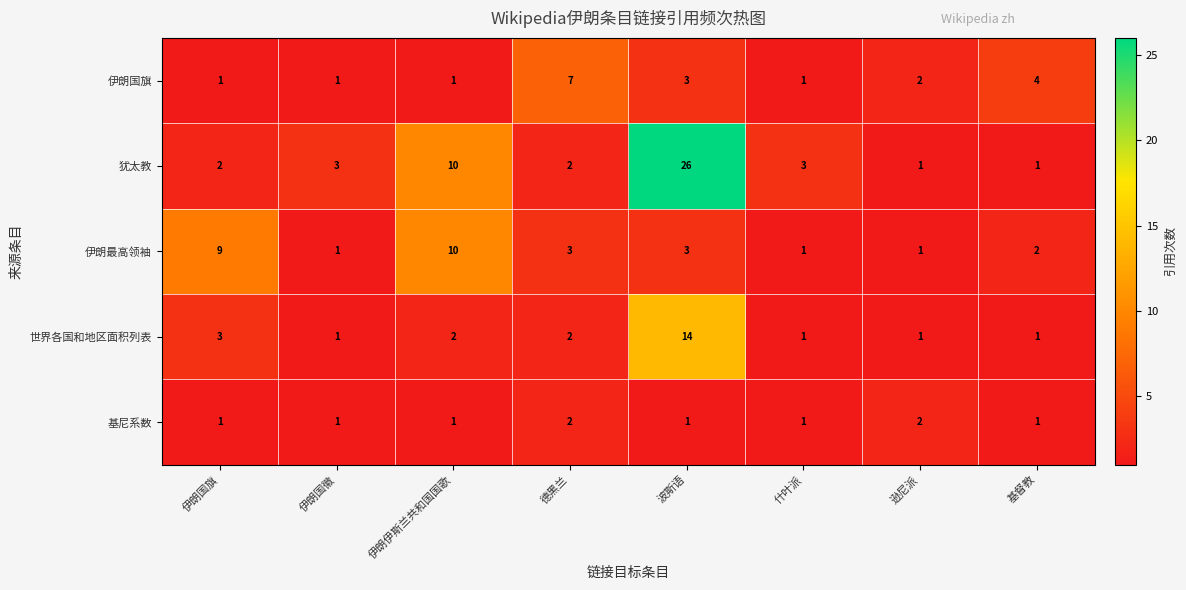

What is the sum of all 伊朗国旗 values?

20